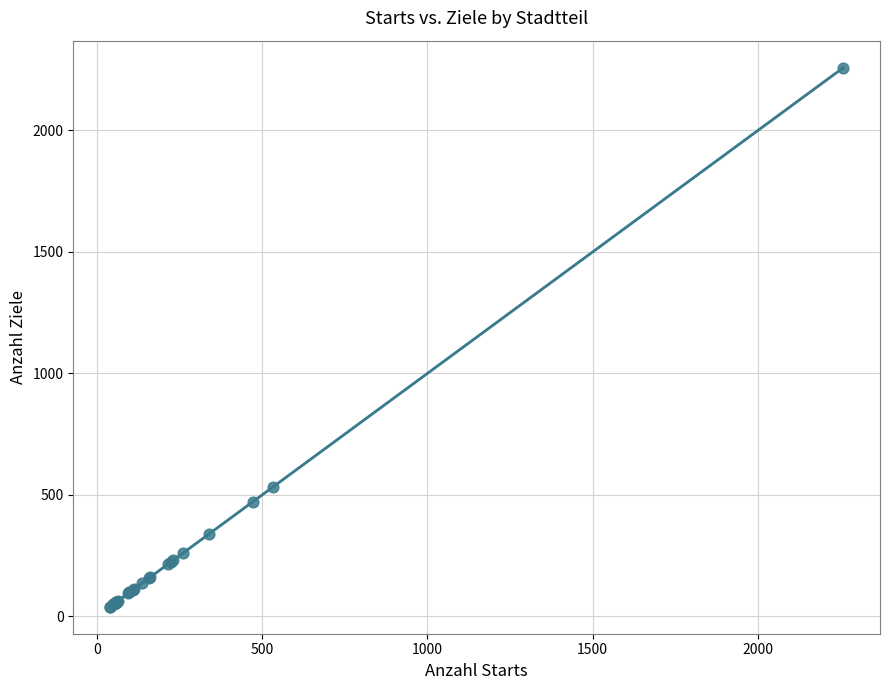

What Y value in the scatter plot is closest to 1149?

534